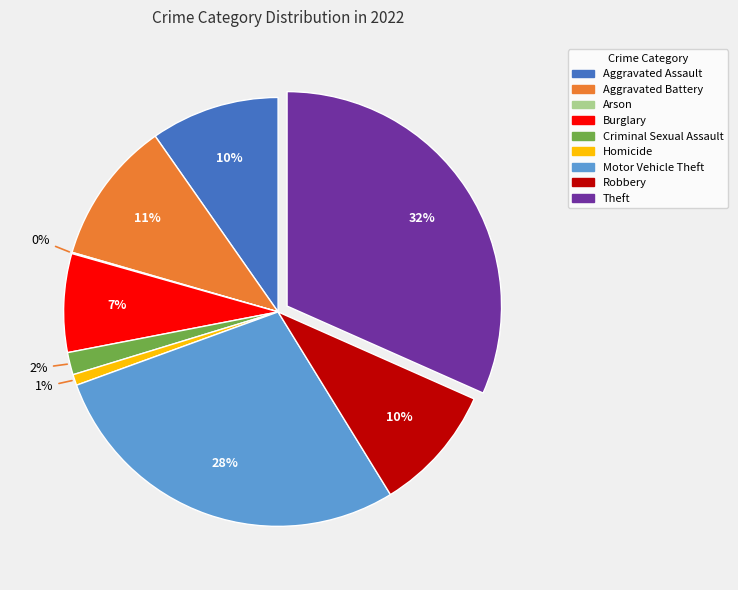

Does Burglary represent more than half of the total?

No